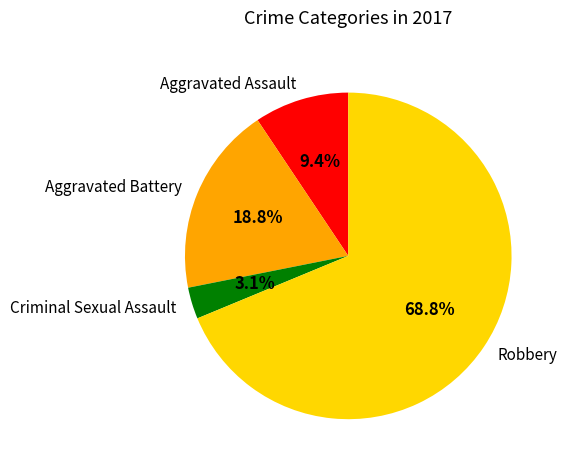

How many slices are in this pie chart?

4